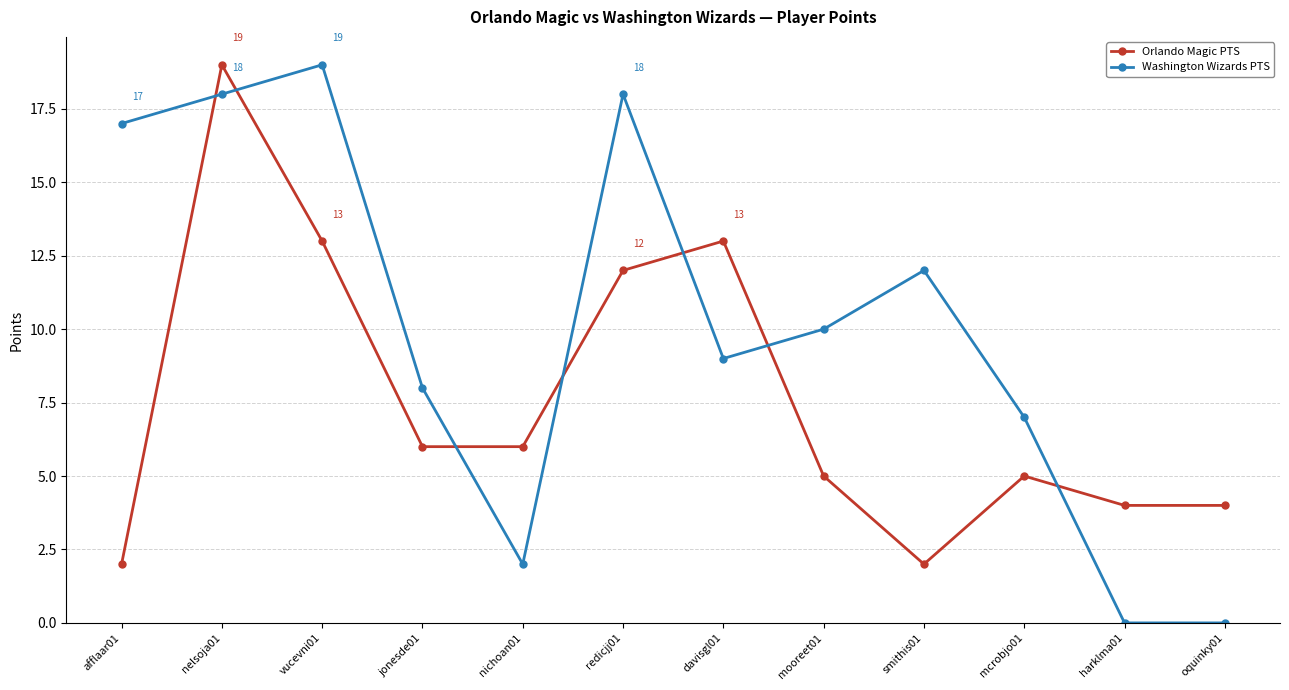

What is the difference between the second highest and second lowest values in the Orlando Magic PTS series?

11